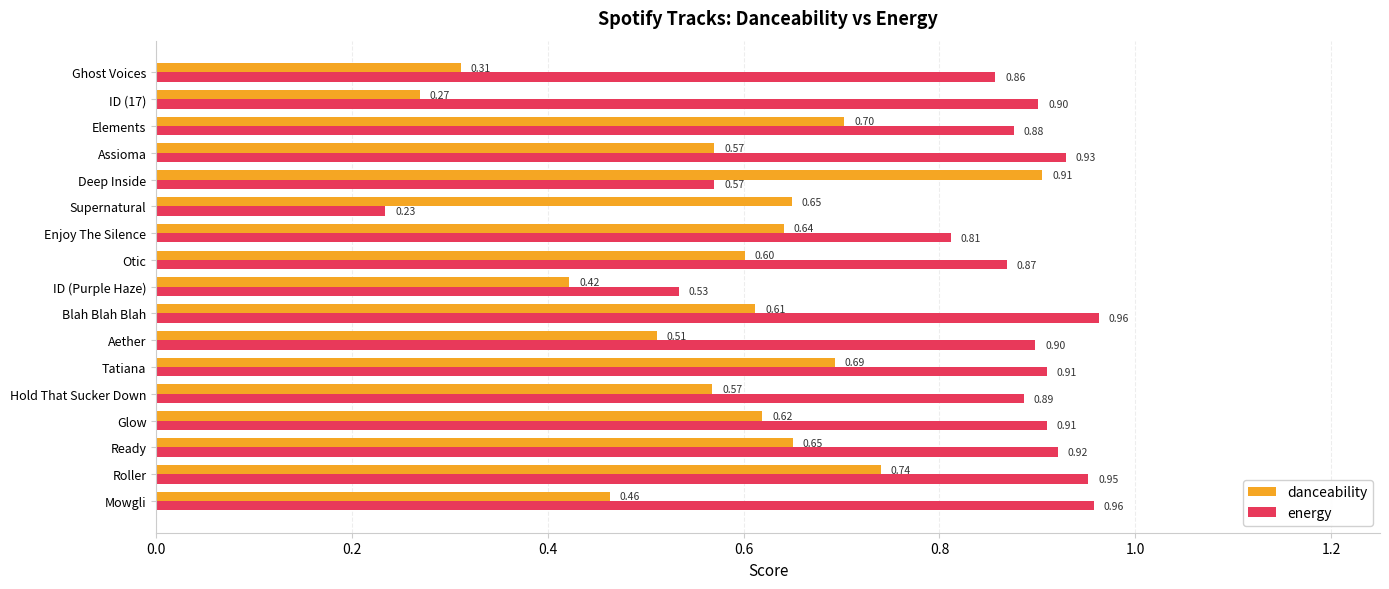

Rank the series at Hold That Sucker Down from highest to lowest value.

energy, danceability